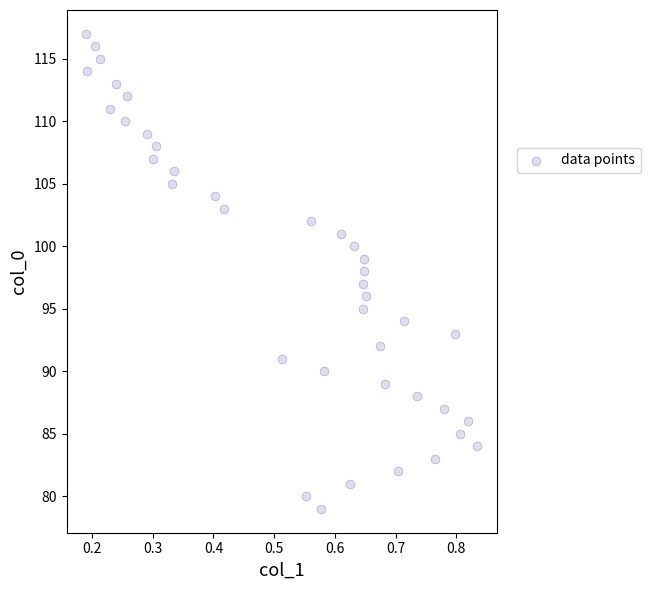

What is the range of Y values (max minus min)?

38